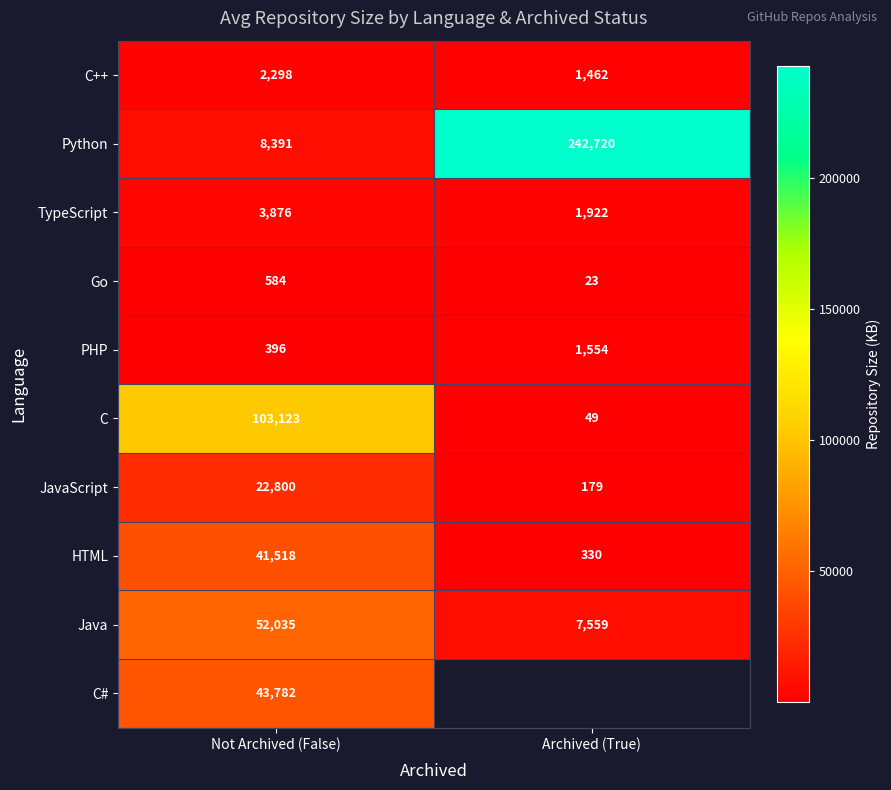

What is the smallest value displayed?

23.0